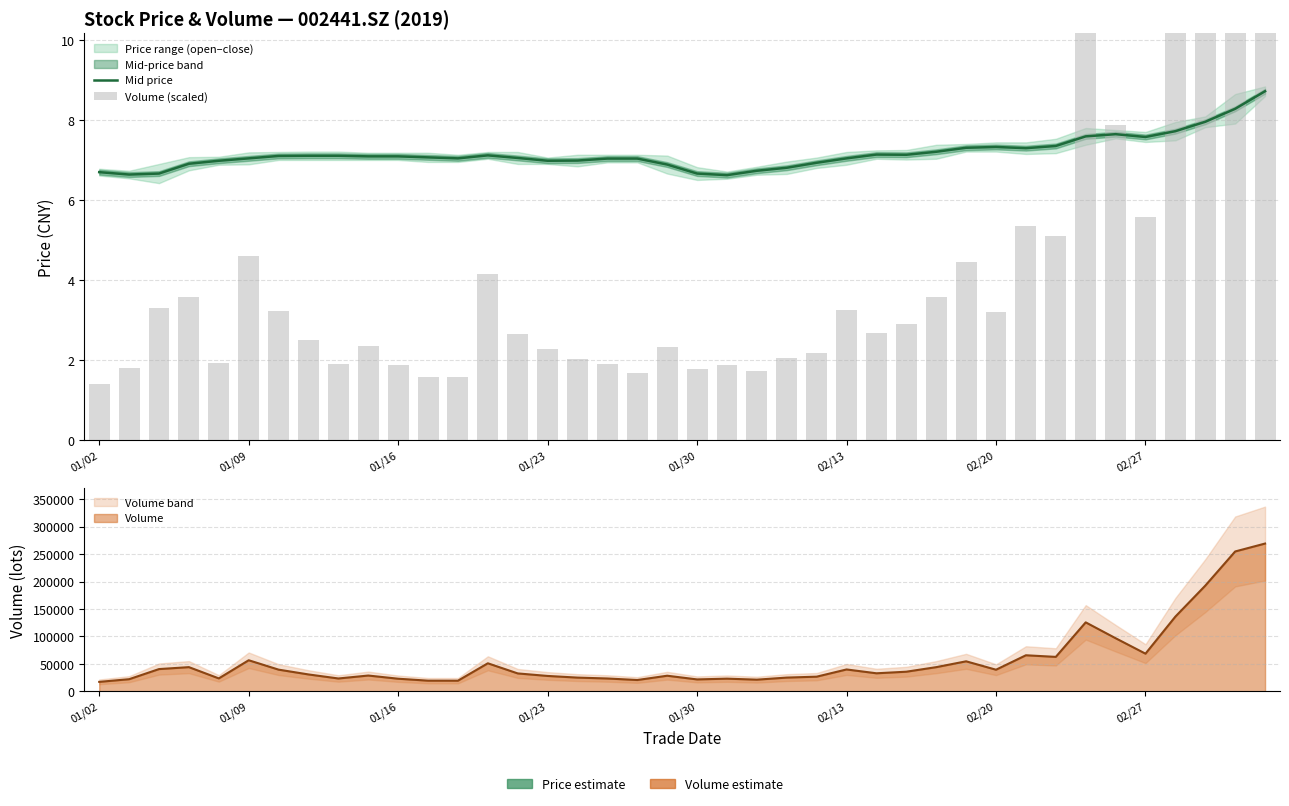

Is it true that Volume (scaled) equals 9.1 at 32?

False